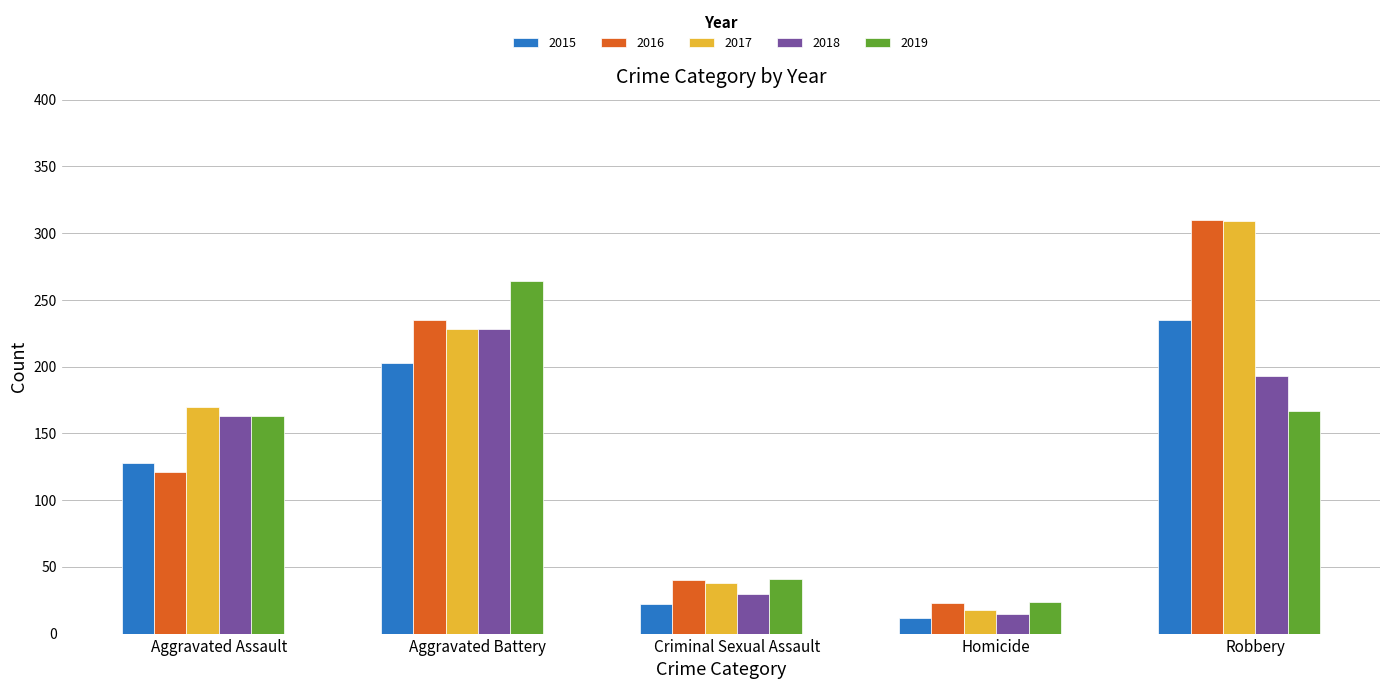

How many data points in 2015 are less than 128?

2